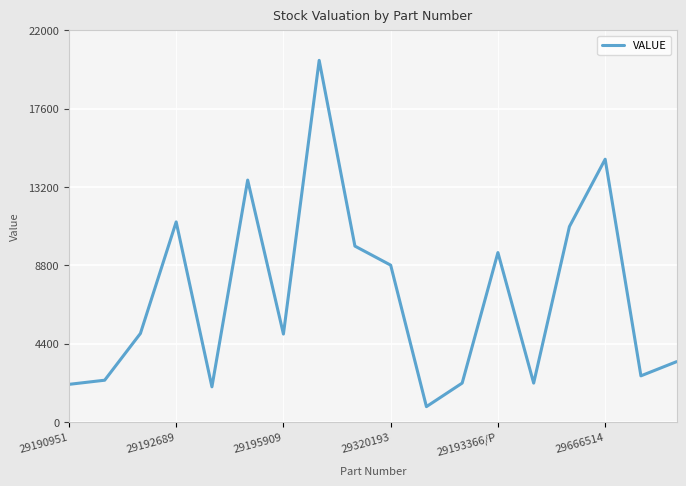

What is the greatest value displayed?

20318.8